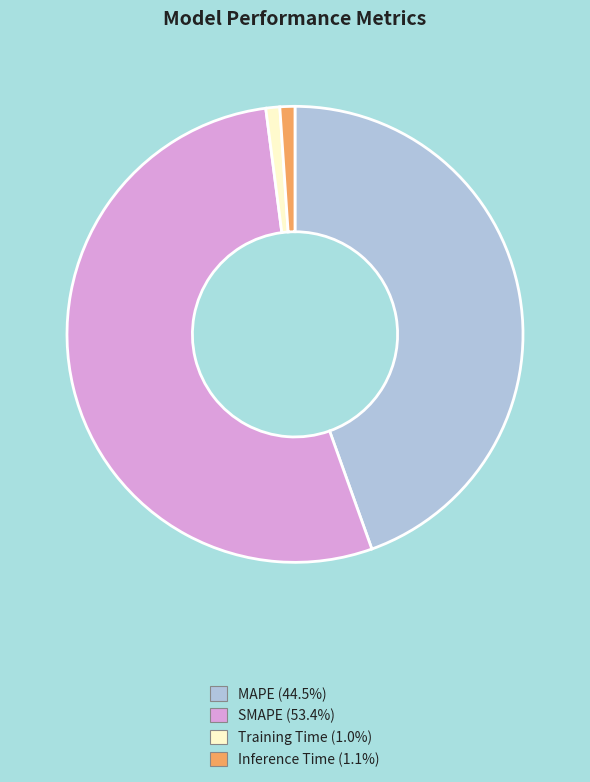

Is MAPE the majority of the pie?

No